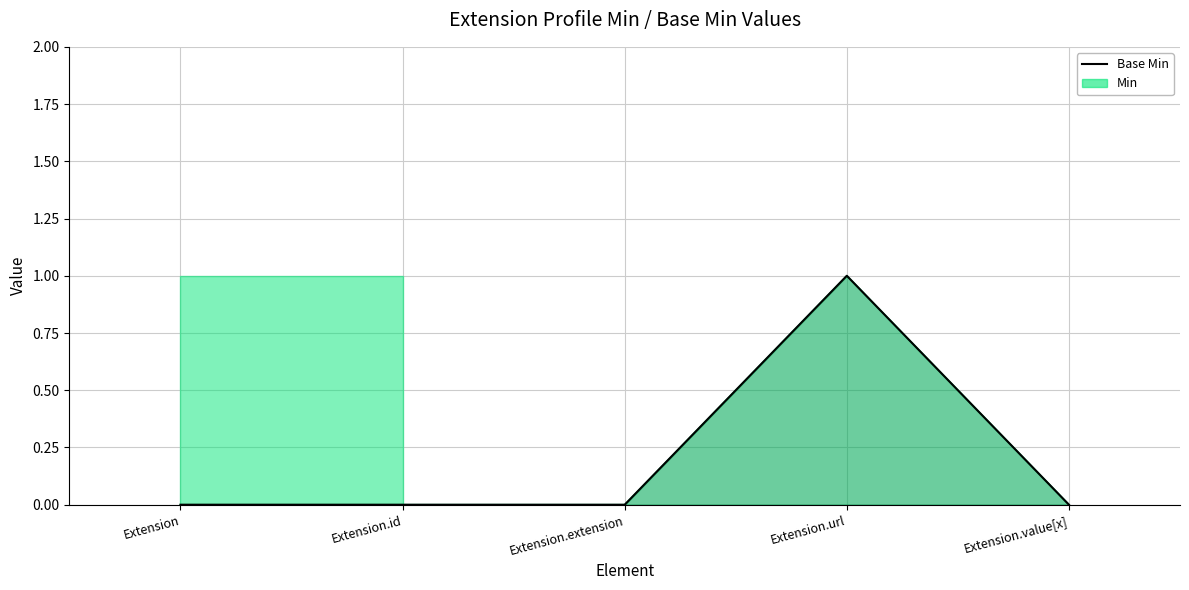

Is the value of Min at Extension.value[x] greater than the value of Base Min at Extension.extension?

No